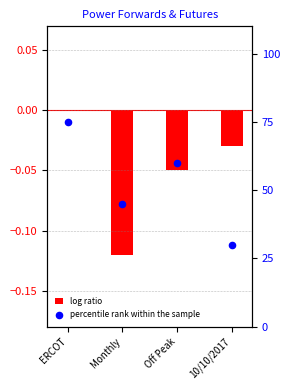

At which category is the sum across all series the highest?

ERCOT